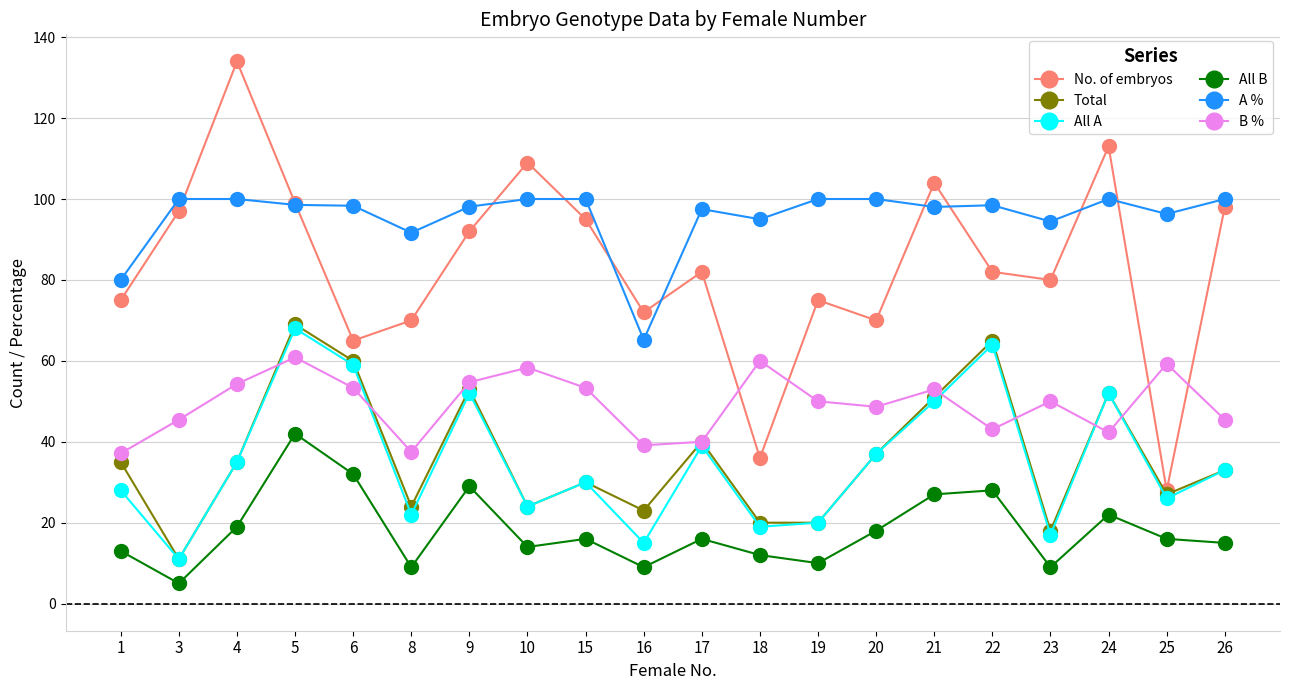

Where is the first local minimum for Total?

3